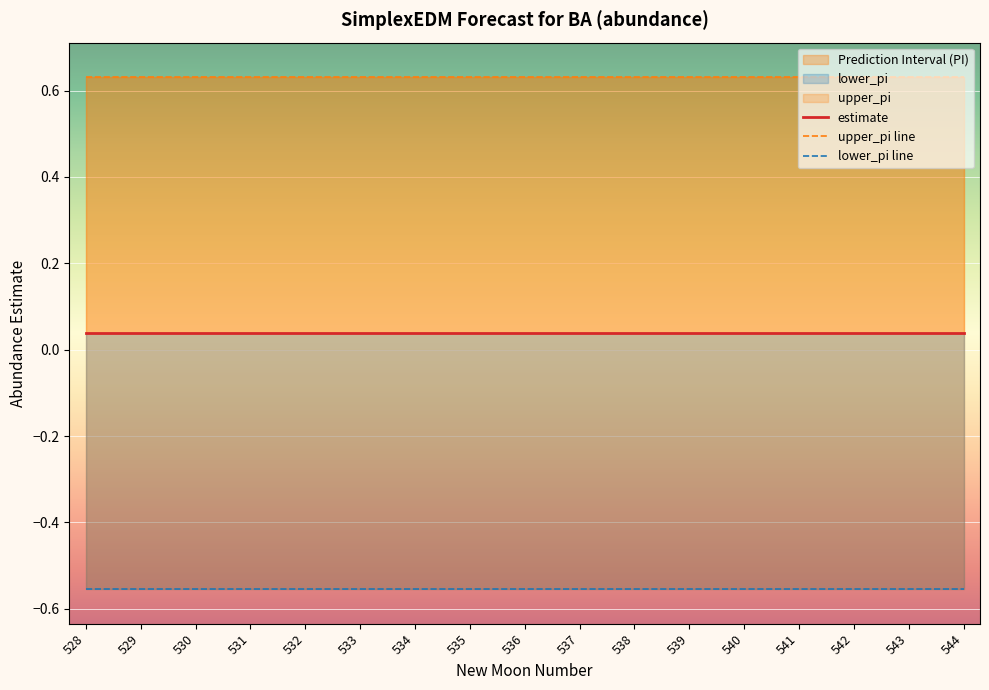

Between 529 and 528, which is larger?

529